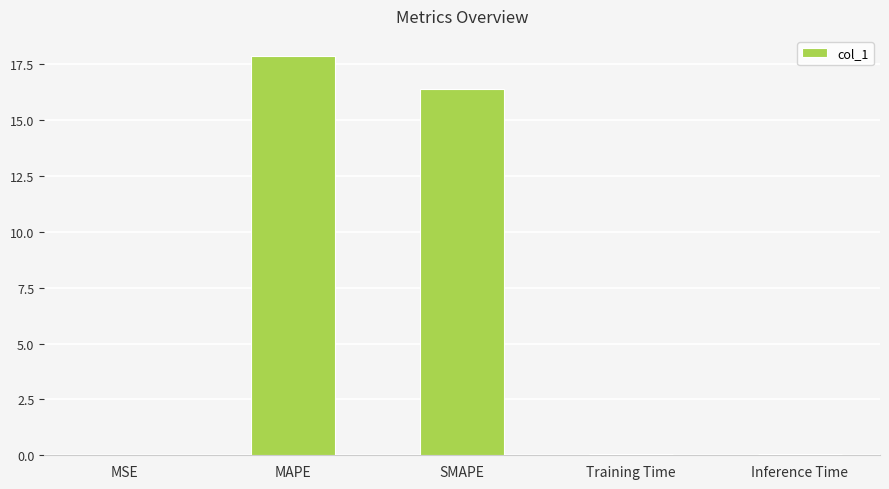

Does the chart contain stacked bars?

No